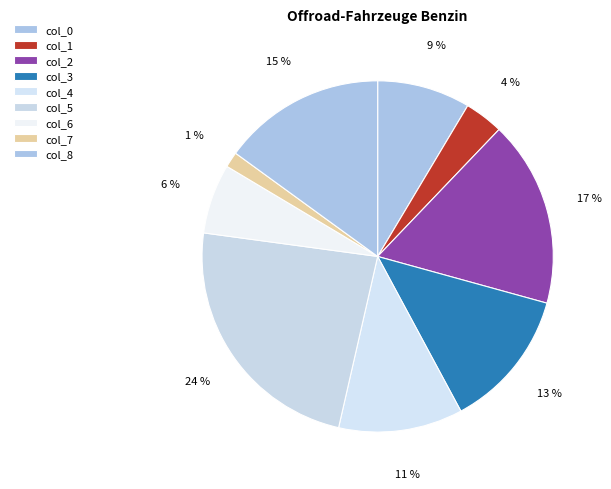

What percentage is the col_2 slice, to the nearest percent?

17%